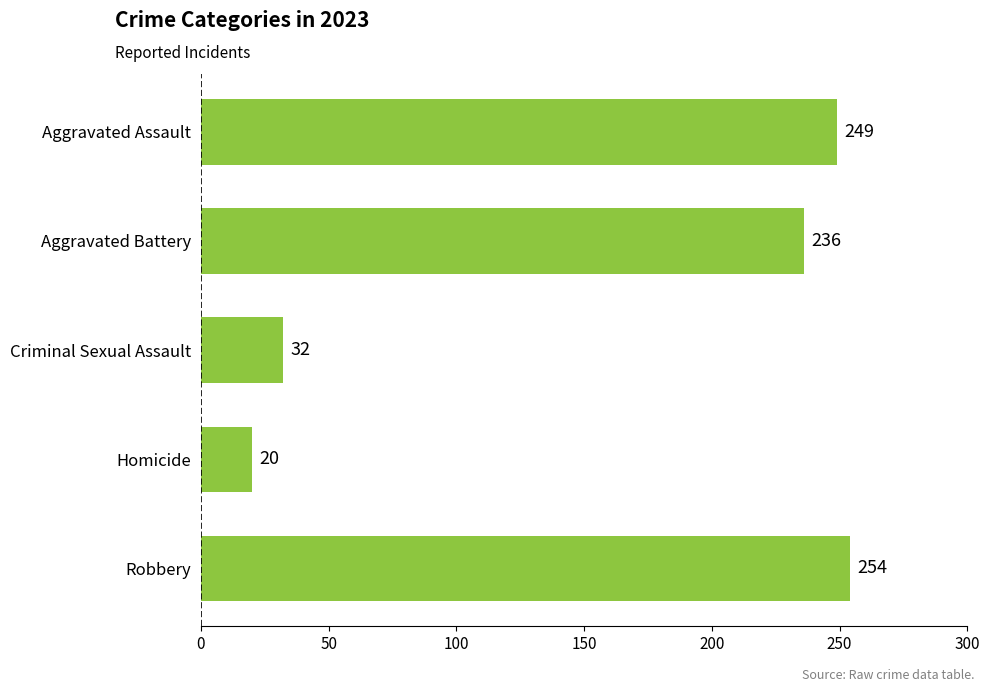

What is the greatest value displayed?

254